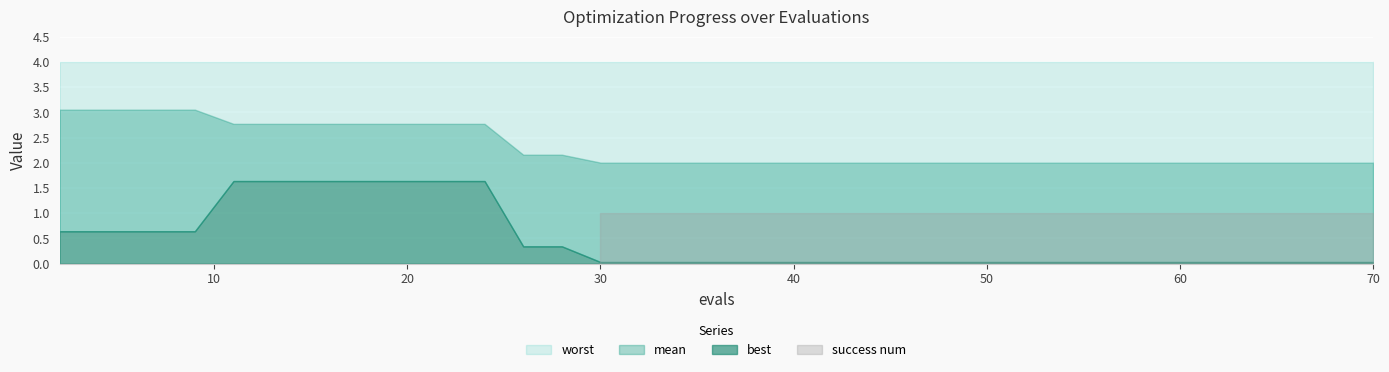

Which has a higher value, 2 or 35?

2